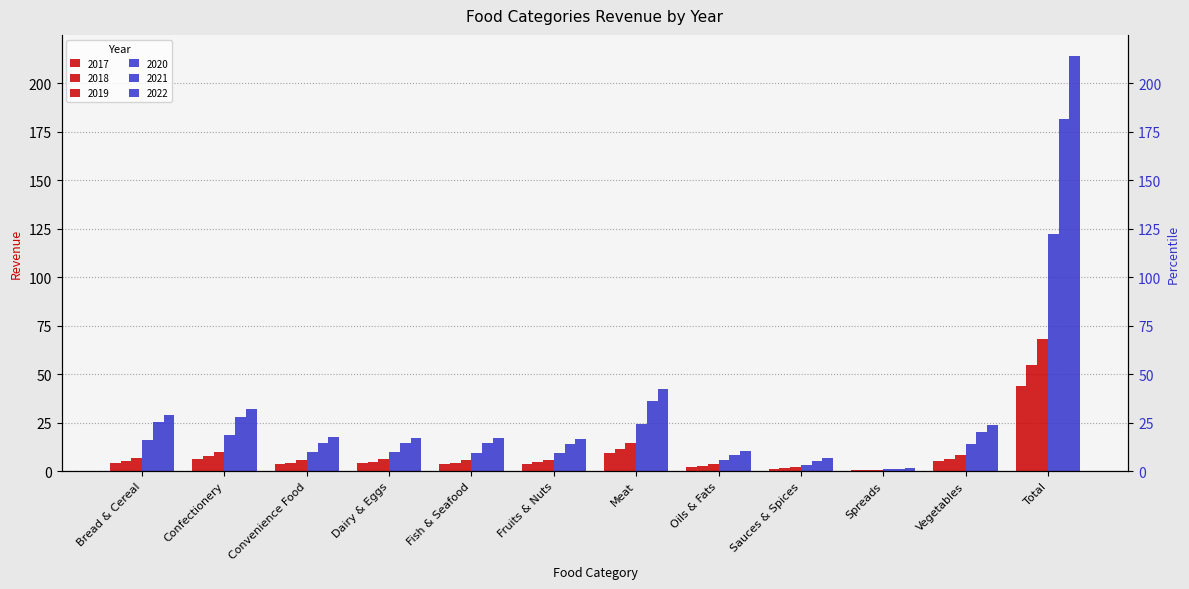

Which category has the lowest value across all series?

Spreads